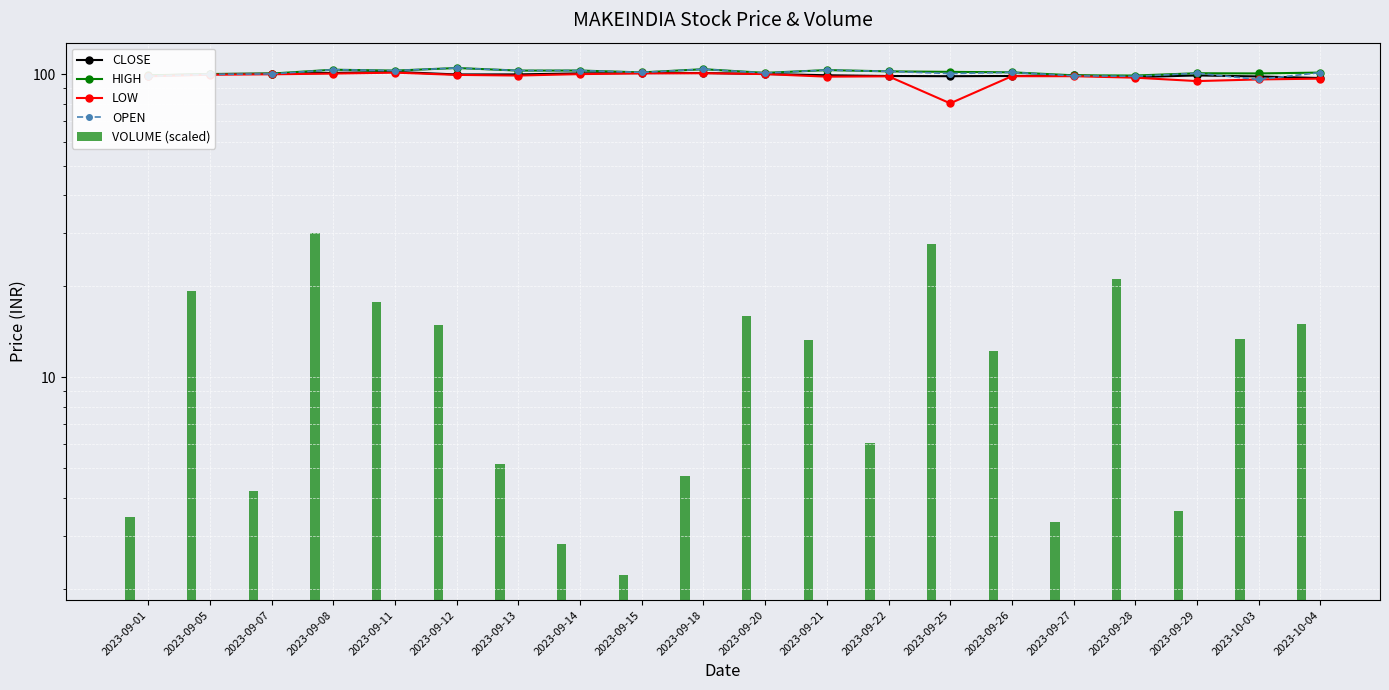

What is the label of the 19th bar from the right?

2023-09-05